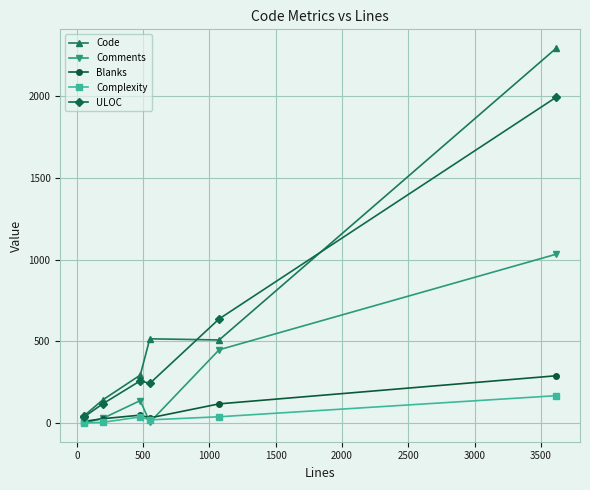

True or false: Comments has more than 2 interior local peaks.

False